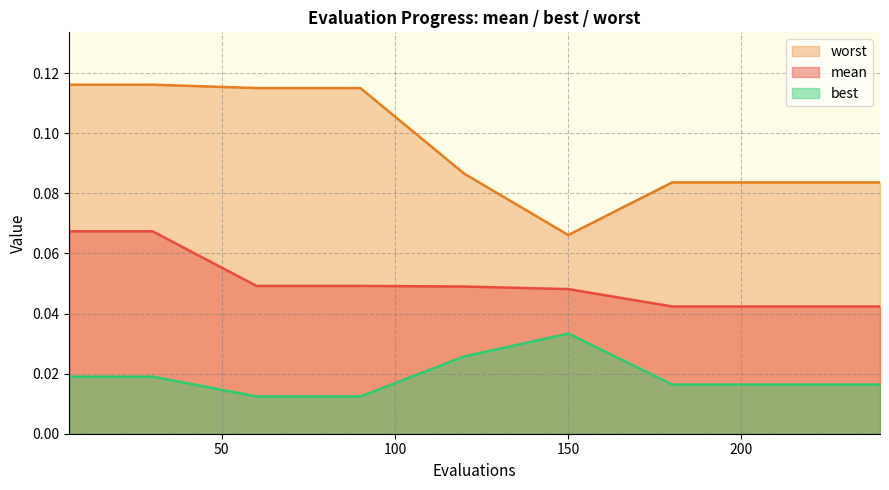

How many worst values are between 0 and 1?

9